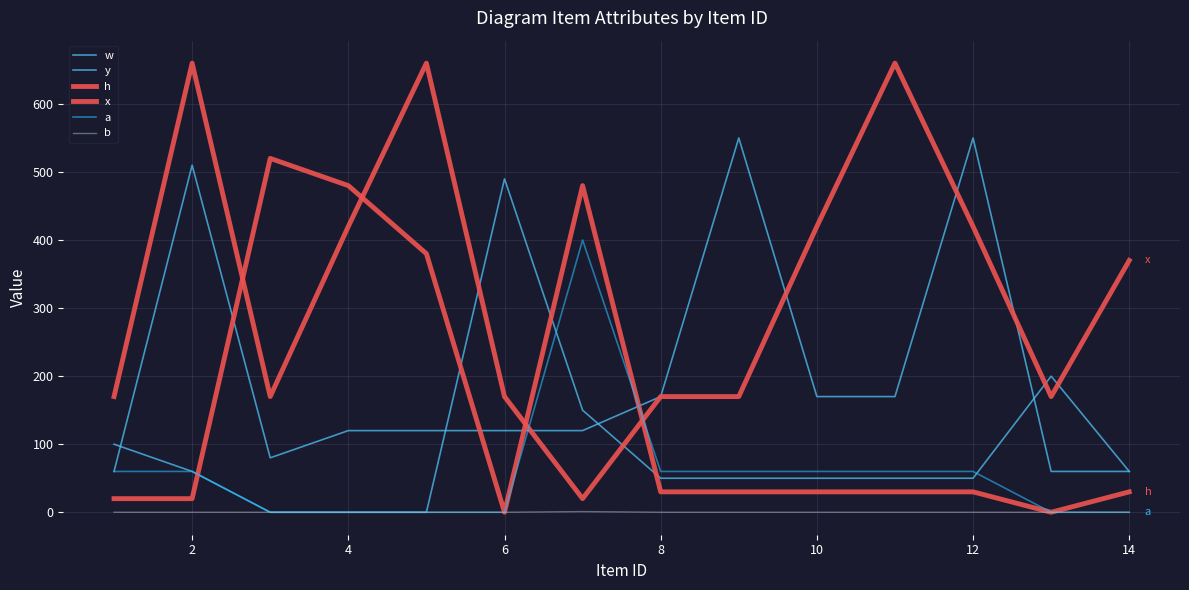

Count the number of data series in this chart.

6